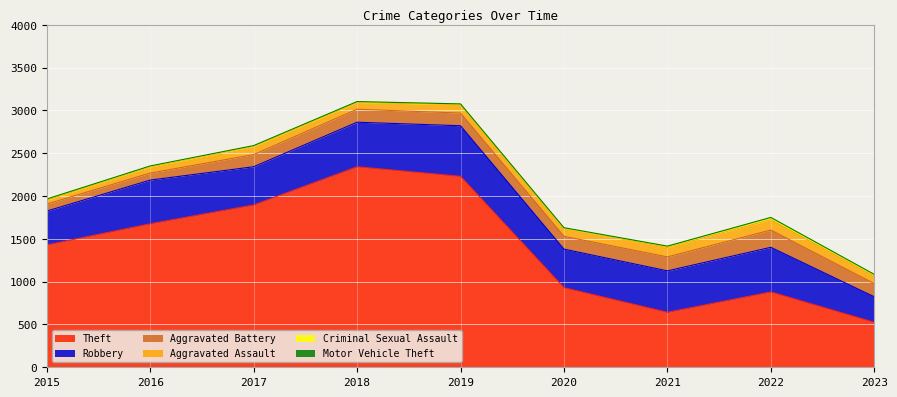

The value of Robbery at 2016 is 142. True or false?

False